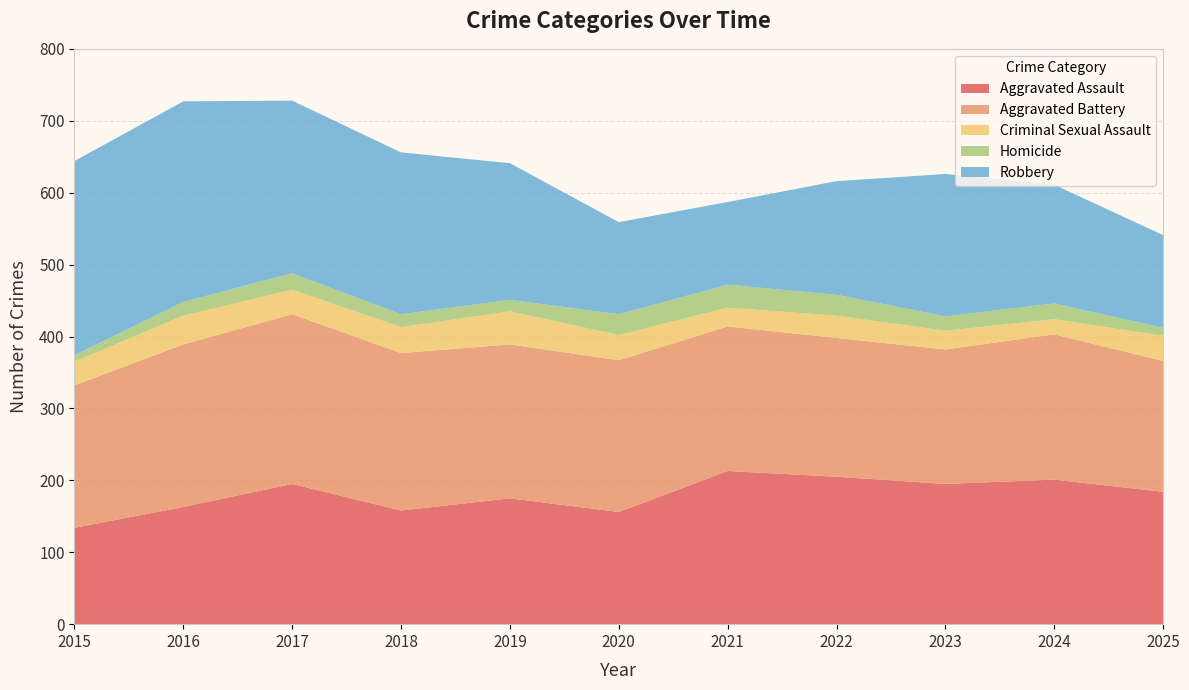

Reading left to right, transcribe all the data shown in this chart.

Aggravated Assault: 134	163	195	158	175	156	213	205	195	201	184
Aggravated Battery: 198	226	236	219	214	211	201	193	187	202	182
Criminal Sexual Assault: 33	40	34	36	46	35	26	31	26	21	35
Homicide: 9	19	23	18	16	29	32	29	20	22	11
Robbery: 270	279	240	225	190	128	115	158	198	165	129